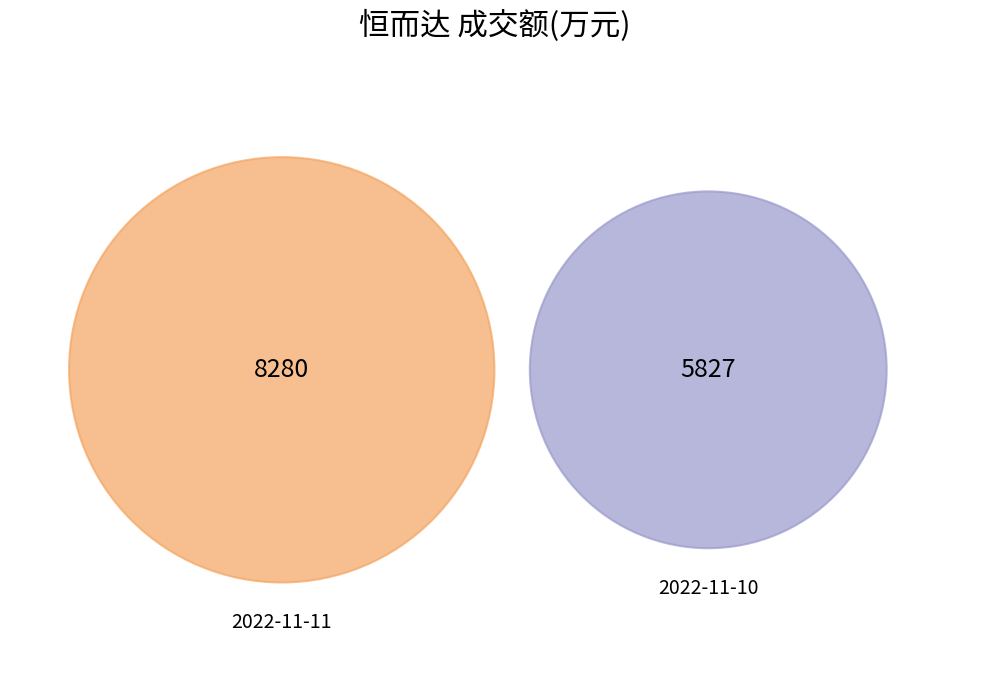

True or false: 2022-11-10 accounts for 31% of the total.

False